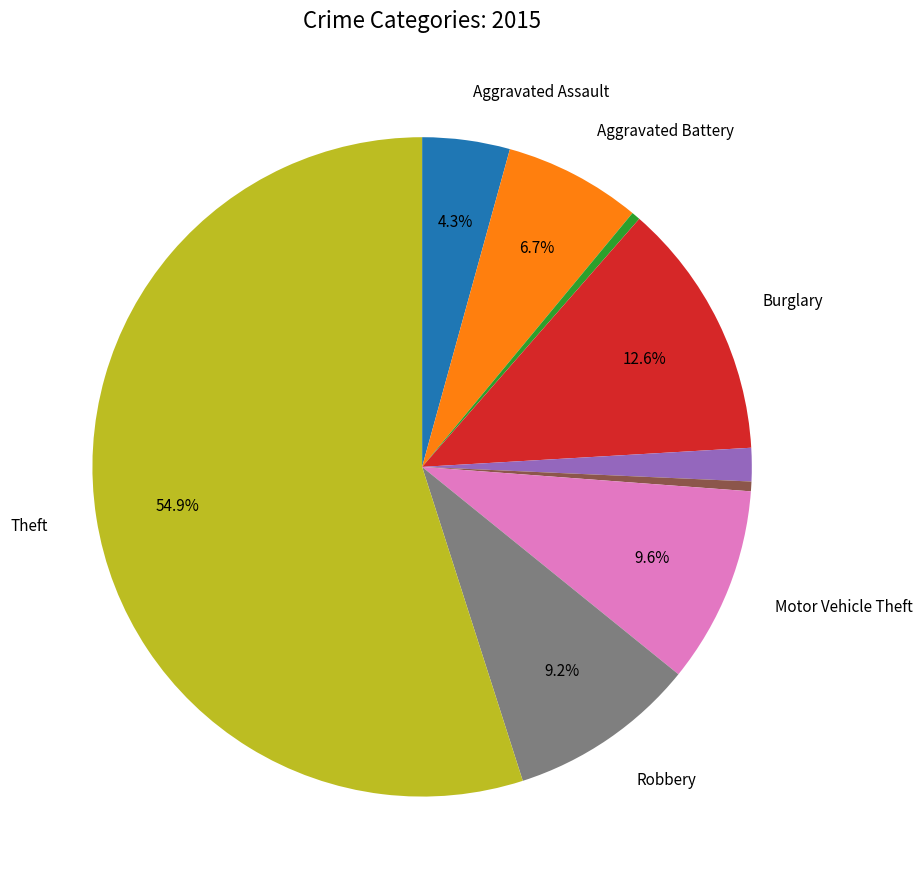

Does any single category account for the majority?

Yes